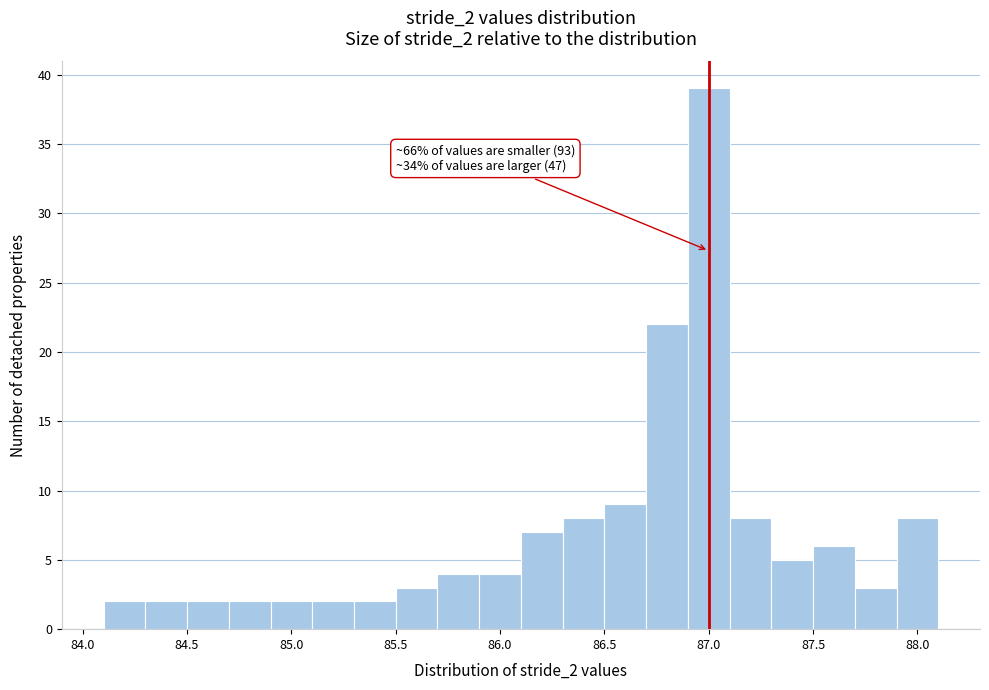

Which range on the x-axis has the tallest bar?

86.9 to 87.1